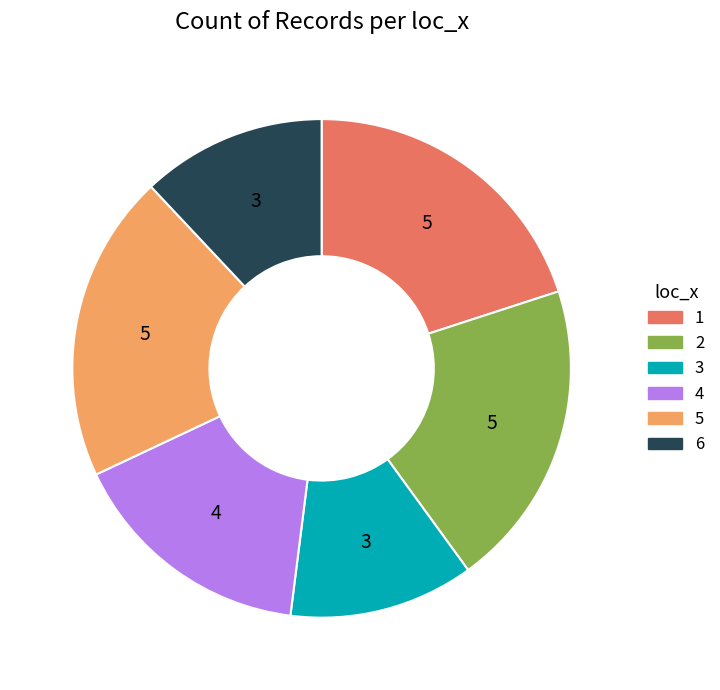

How many segments does this pie chart have?

6